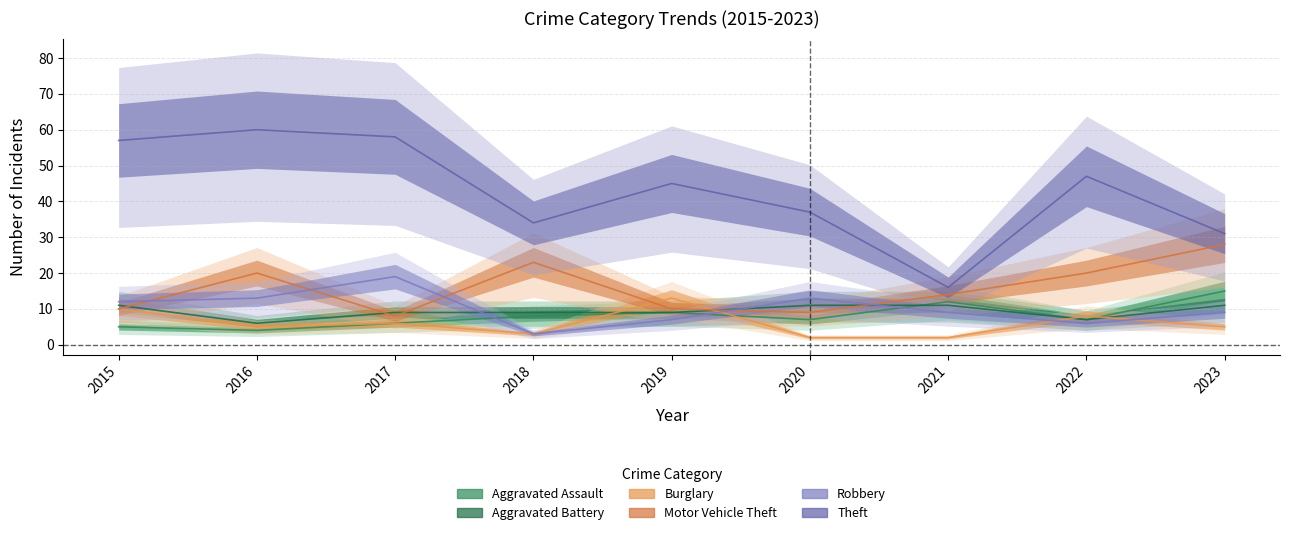

Rank the series at 2016 from highest to lowest value.

Theft, Motor Vehicle Theft, Robbery, Aggravated Battery, Burglary, Aggravated Assault